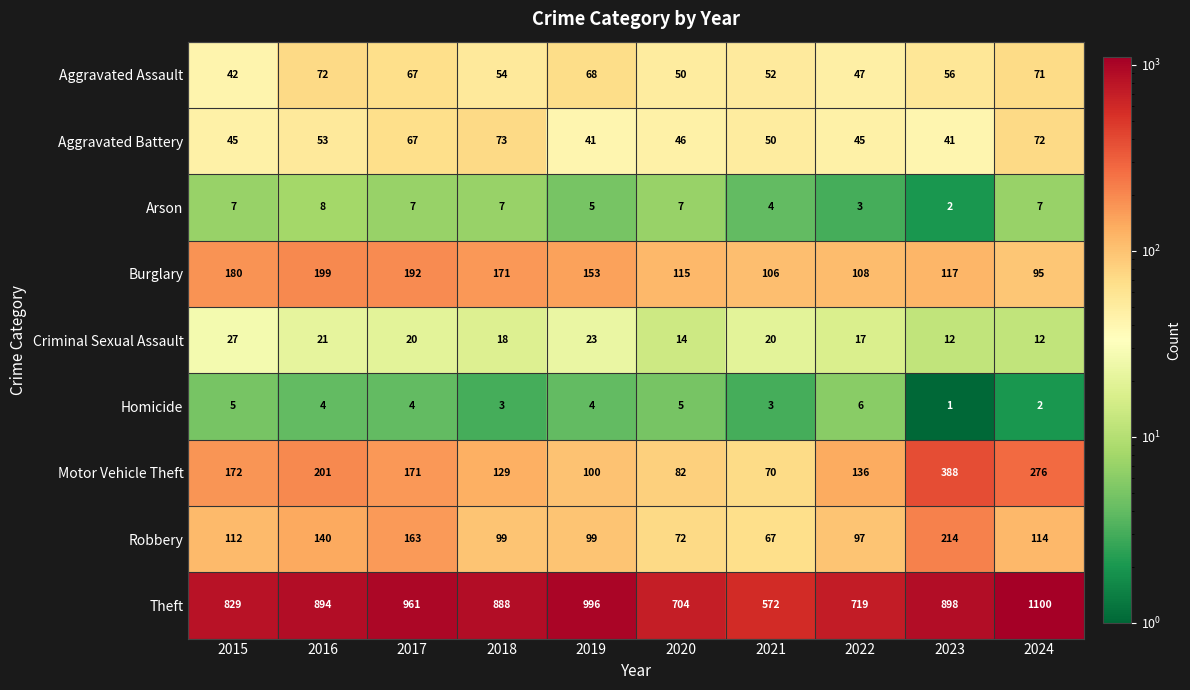

At which category is the sum across all series the highest?

2024